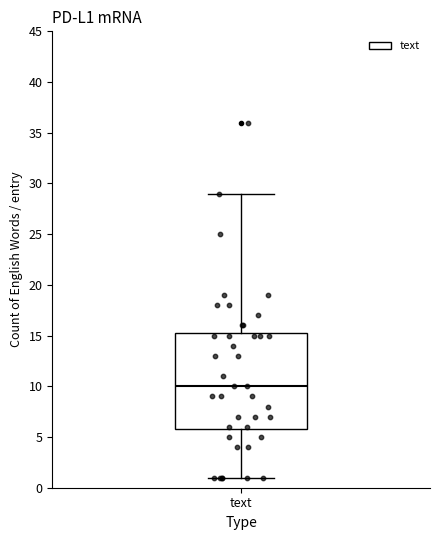

Transcribe this box plot: give where the median line is, the range the box spans, and where the two whiskers end, as read against the y-axis. The values are not printed on the chart, so give them approximately, as read against the axis.

median 10.0, box 6.0 to 15.5, whiskers 1.0 to 29.0